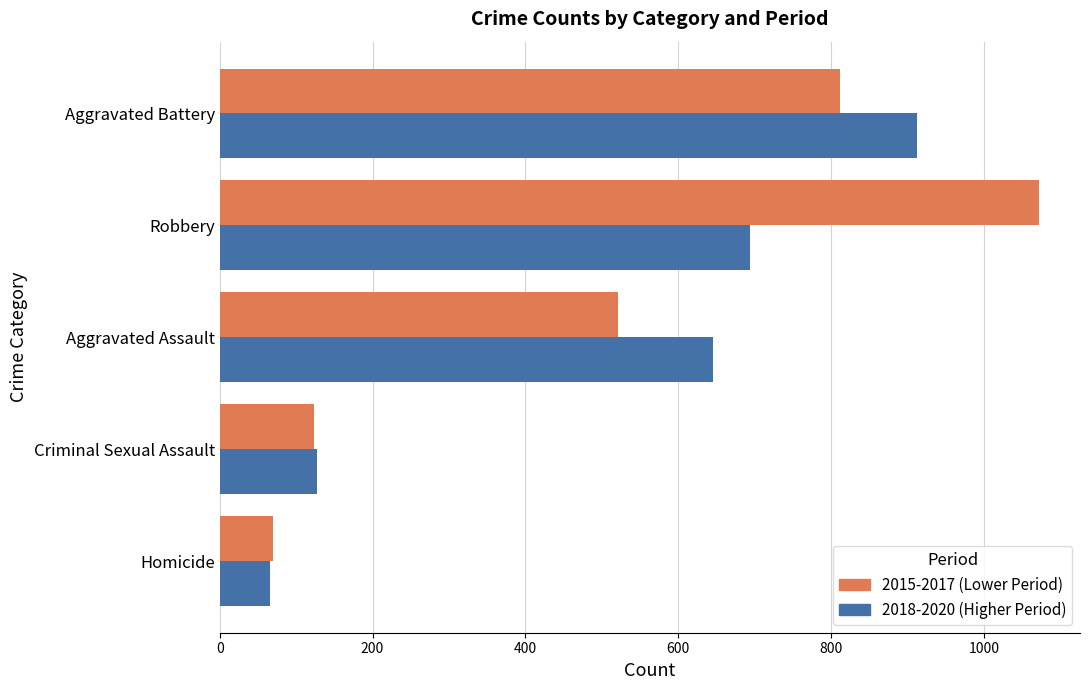

What are all the series names shown in the legend?

2015-2017 (Lower Period), 2018-2020 (Higher Period)